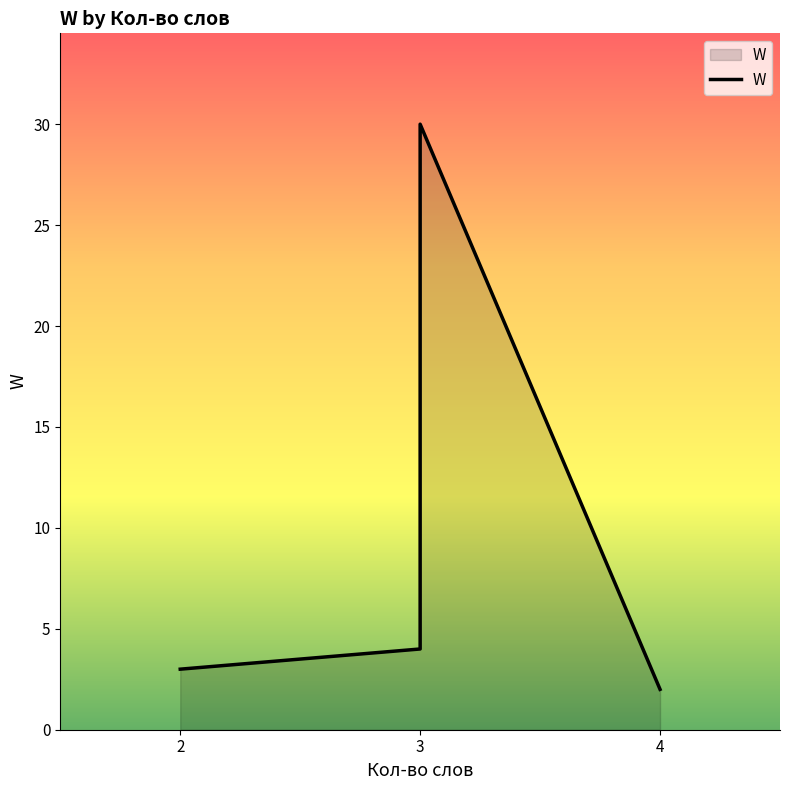

The value at 3 is 4. True or false?

True